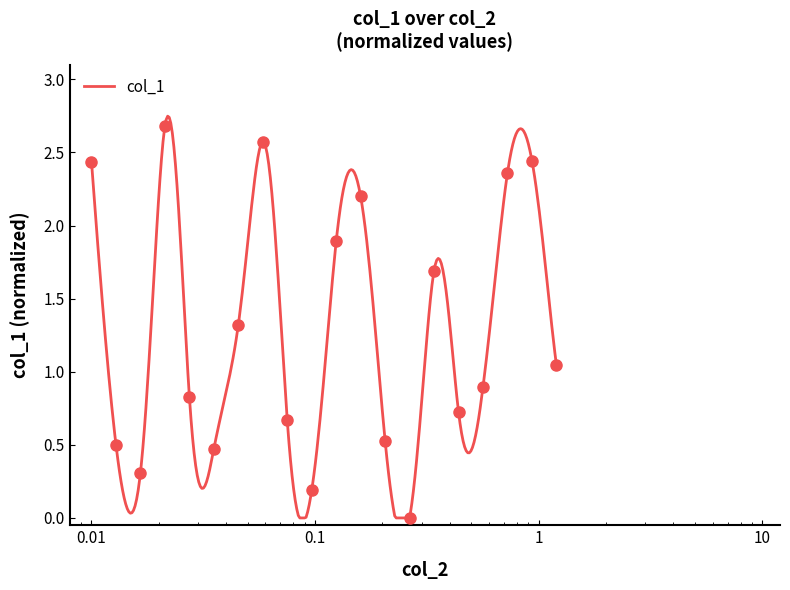

Reading left to right, extract all data points from this chart.

2.4	0.5	0.3	2.7	0.8	0.5	1.3	2.6	0.7	0.2	1.9	2.2	0.5	0.0	1.7	0.7	0.9	2.4	2.4	1.0